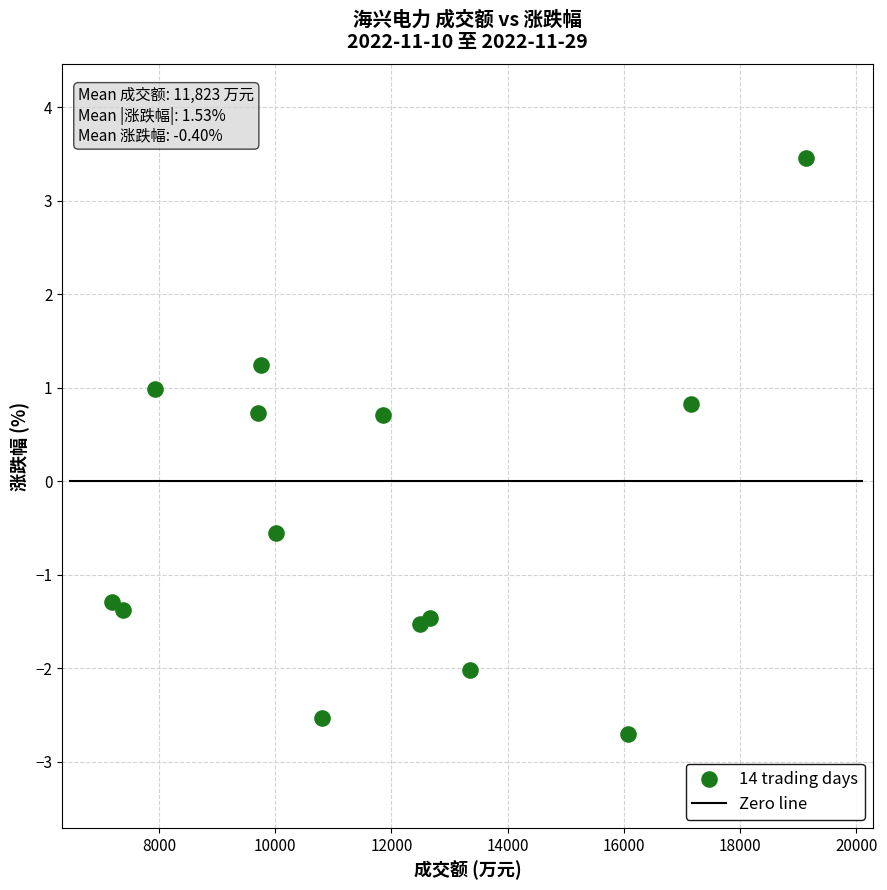

What Y value in the scatter plot is closest to 0?

-0.6